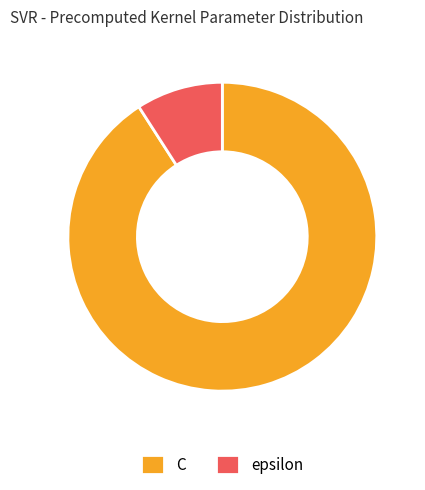

Does epsilon account for over 50% of the chart?

No